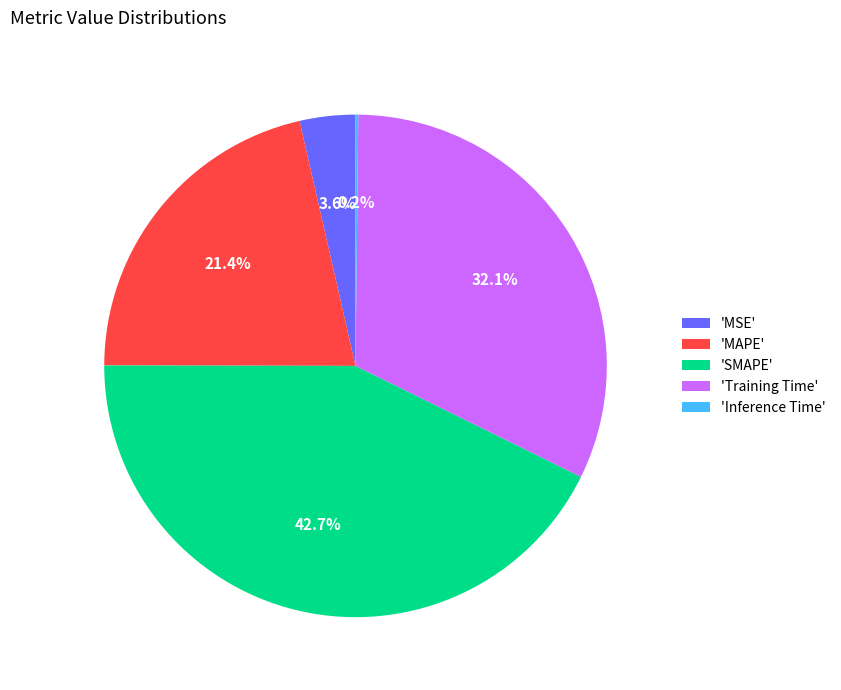

Combined, do 'MSE' and 'SMAPE' account for over 50%?

No